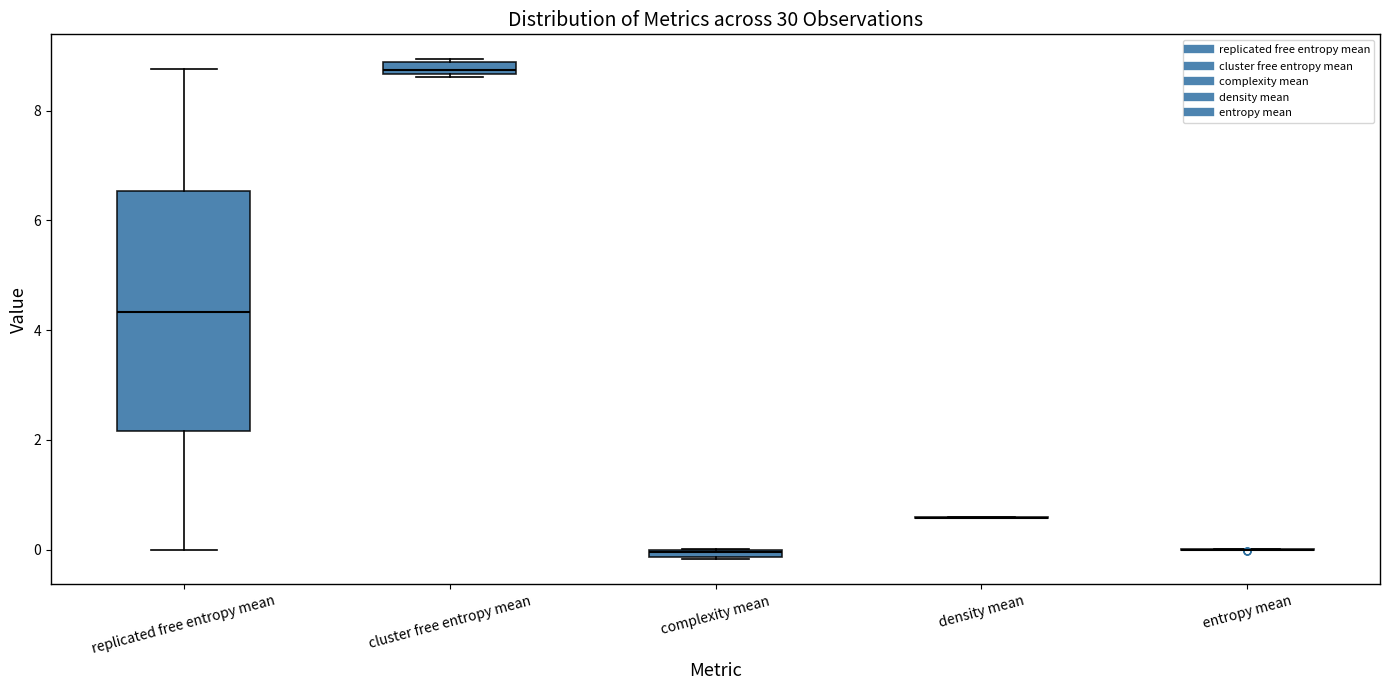

Comparing the boxes themselves (not the whiskers), which one is the tallest?

replicated free entropy mean